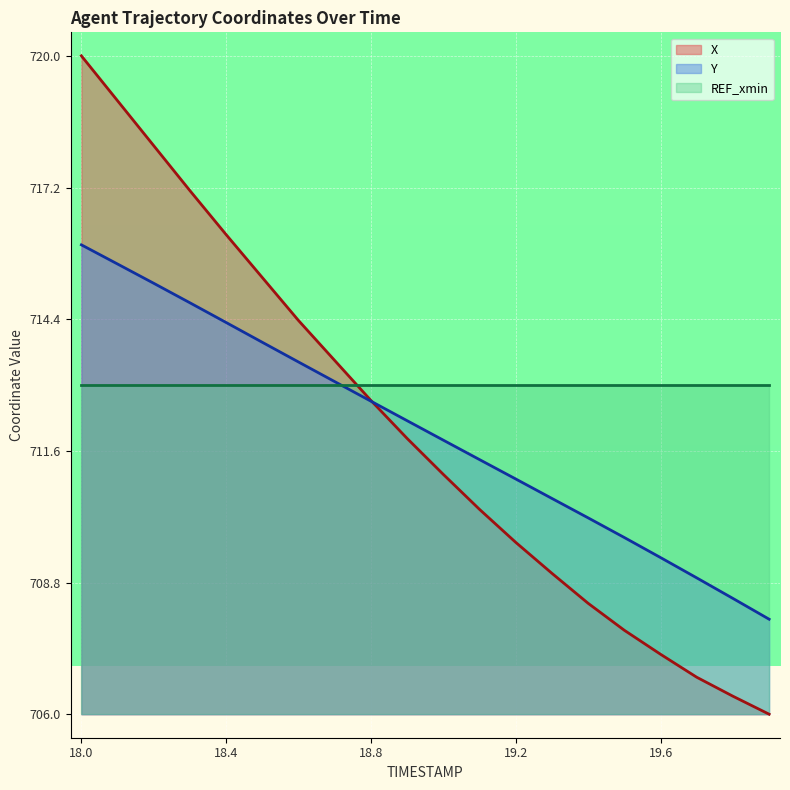

What is the sum of all Y values?

14240.6